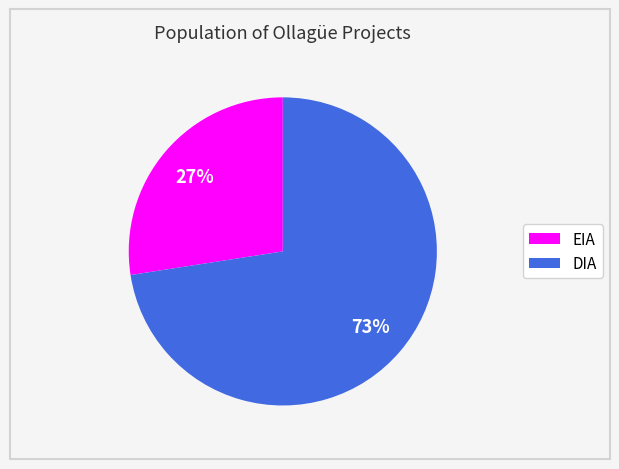

True or false: EIA accounts for 42% of the total.

False